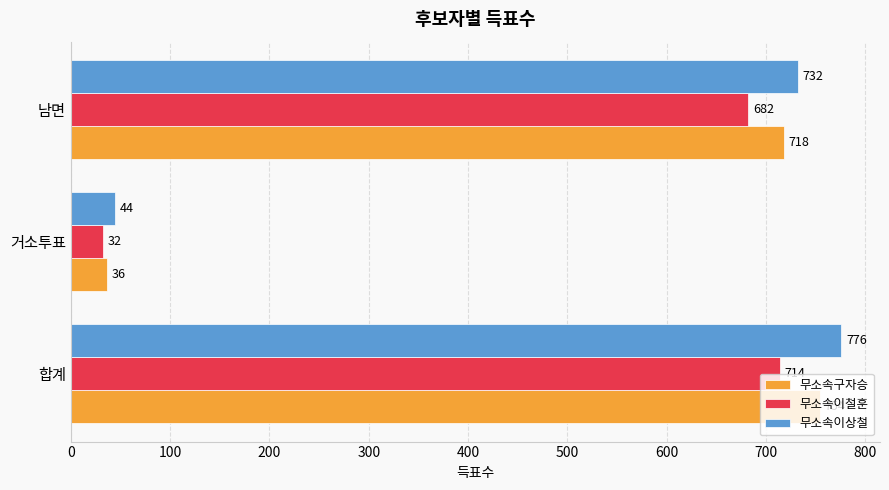

What are all the series names shown in the legend?

무소속구자승, 무소속이철훈, 무소속이상철